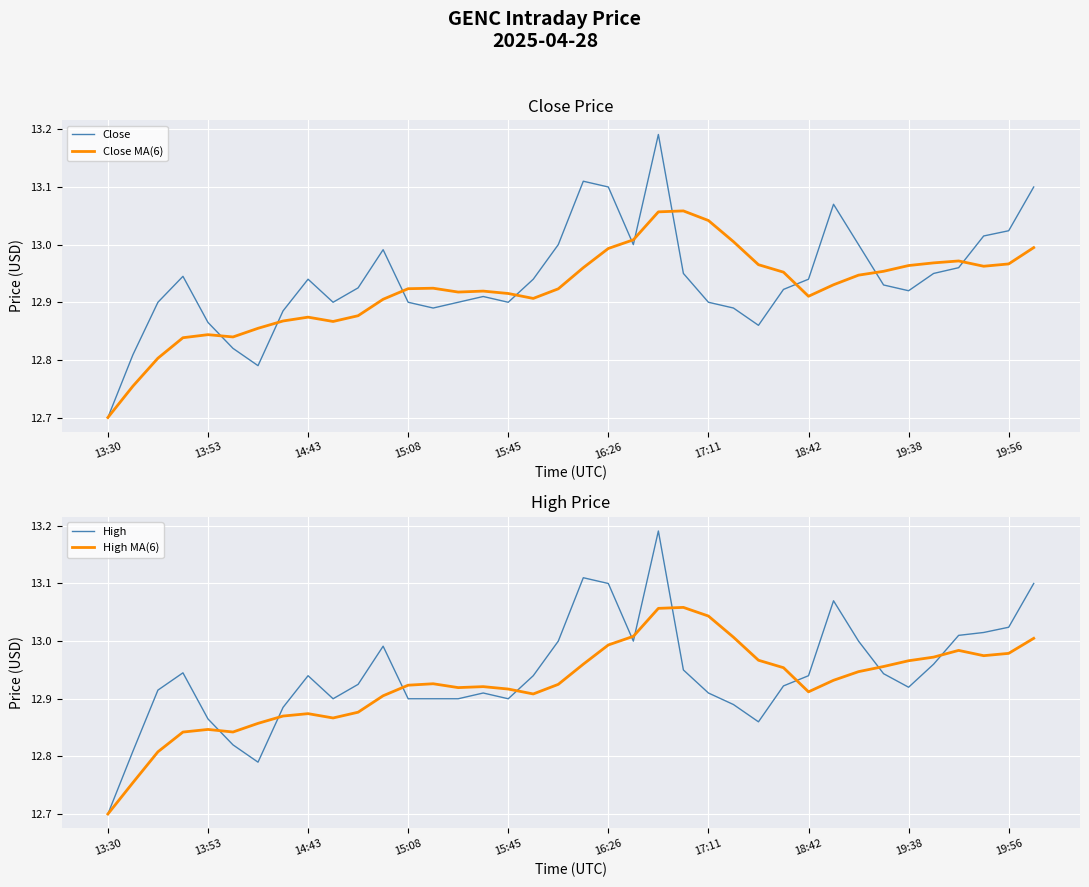

Where is Close MA(6) nearest to the value 12?

13:30